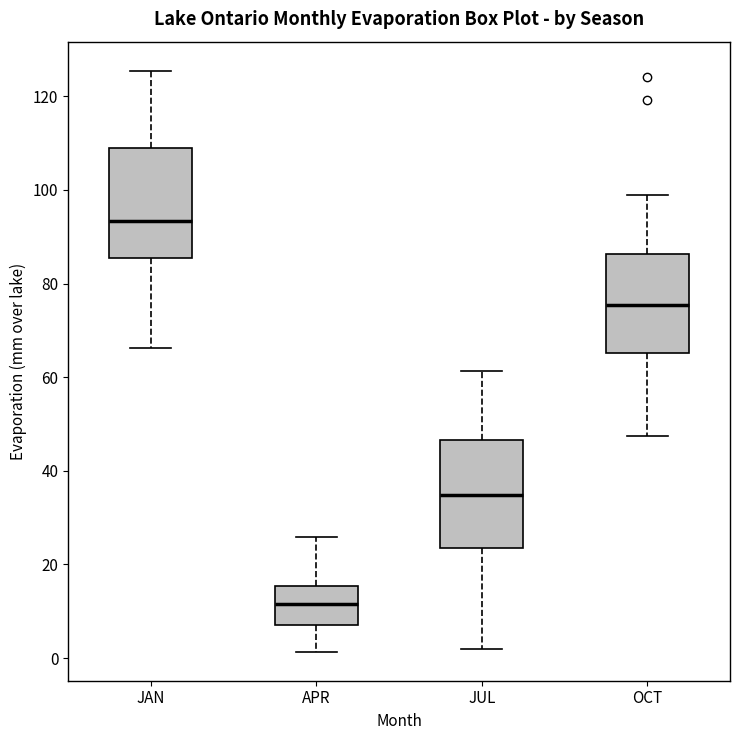

Reading left to right, transcribe this box plot: for each box, give where its median line is, the range the box spans, and where its two whiskers end, as read against the y-axis. The values are not printed on the chart, so give them approximately, as read against the axis.

JAN: median 94, box 86 to 108, whiskers 66 to 126
APR: median 12, box 6 to 16, whiskers 2 to 26
JUL: median 34, box 24 to 46, whiskers 2 to 62
OCT: median 76, box 66 to 86, whiskers 48 to 98